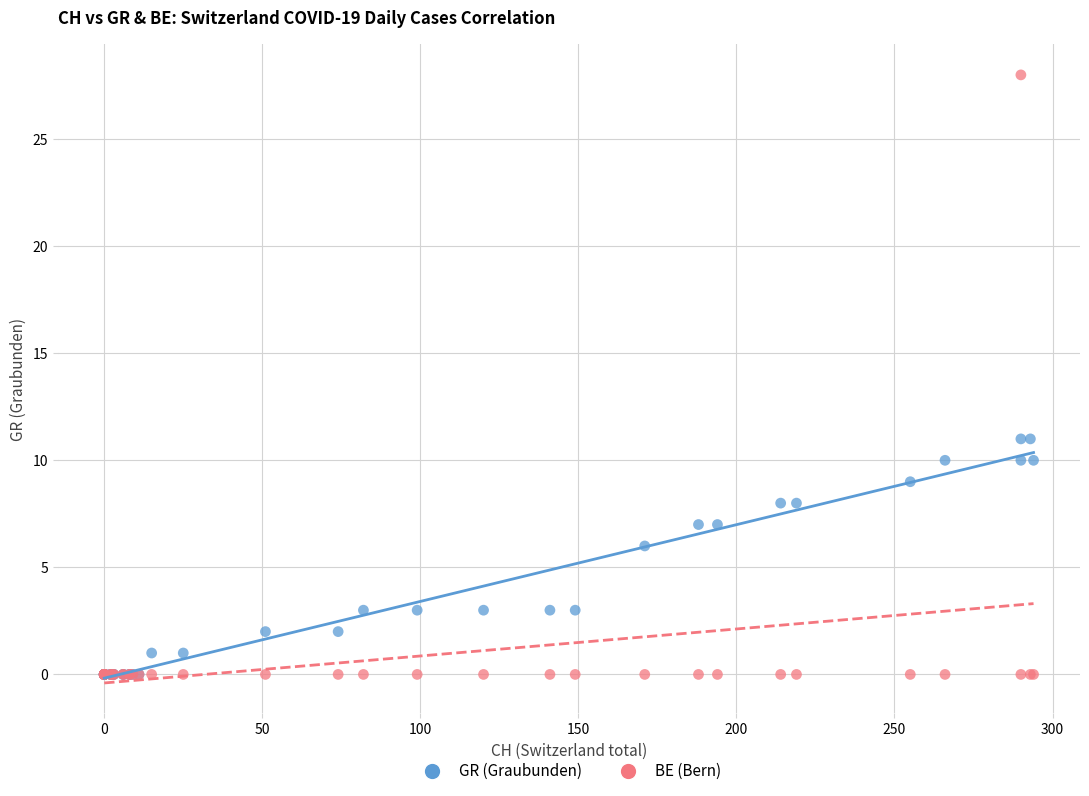

Which series reaches the maximum Y coordinate?

BE (Bern)